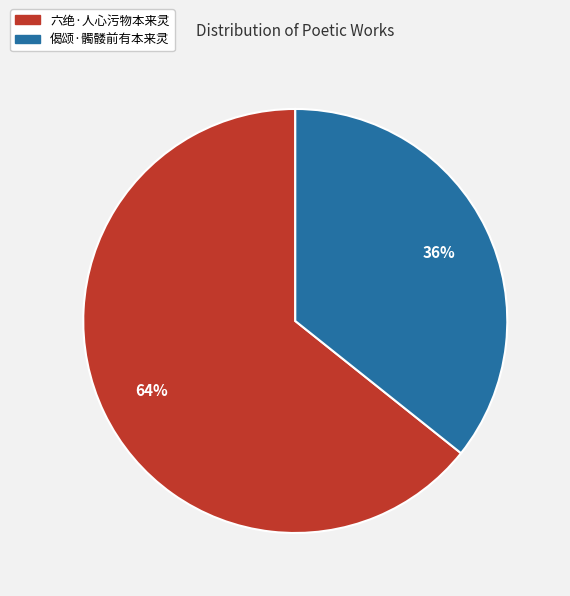

How many segments does this pie chart have?

2